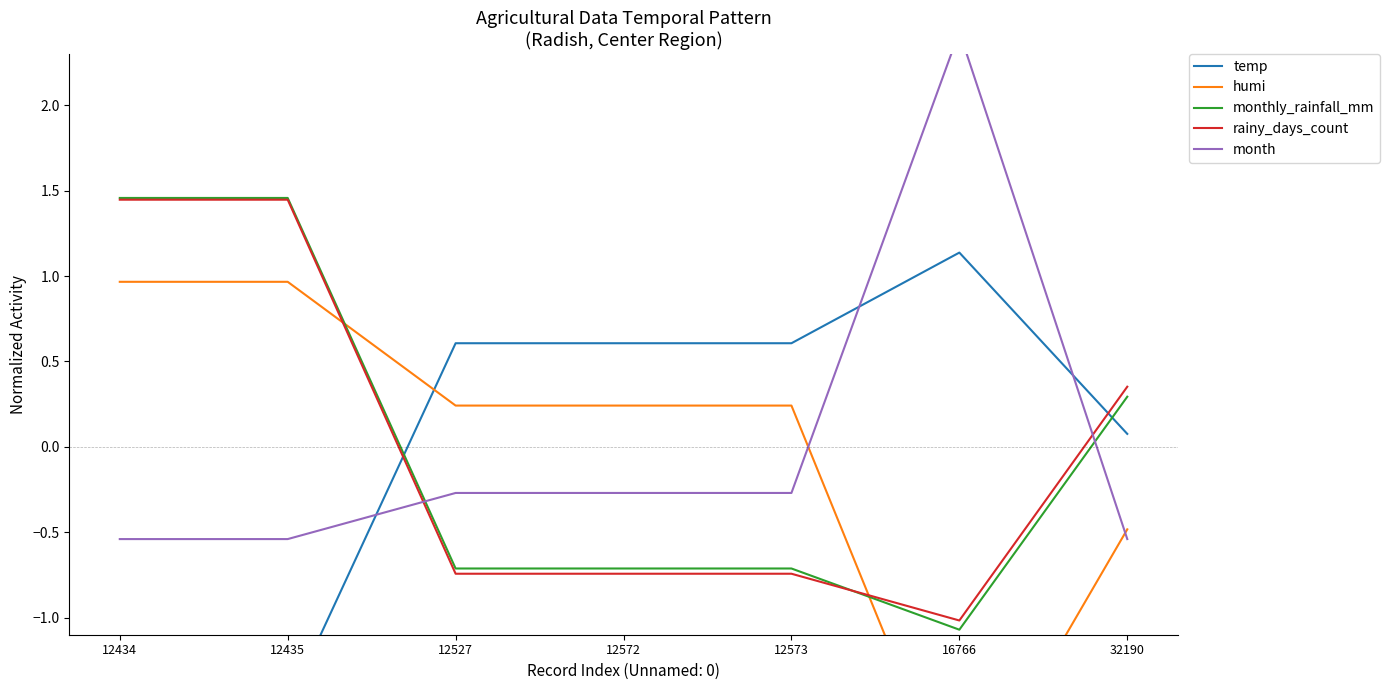

The value of temp at 12434 is -1.5. True or false?

True